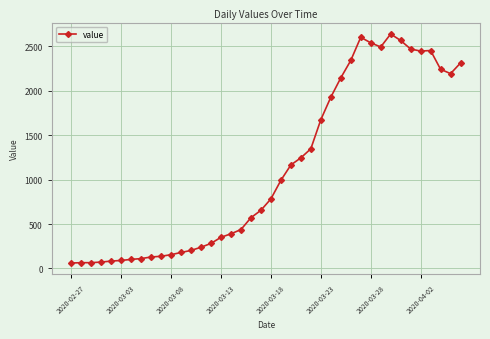

Count the number of data series in this chart.

1